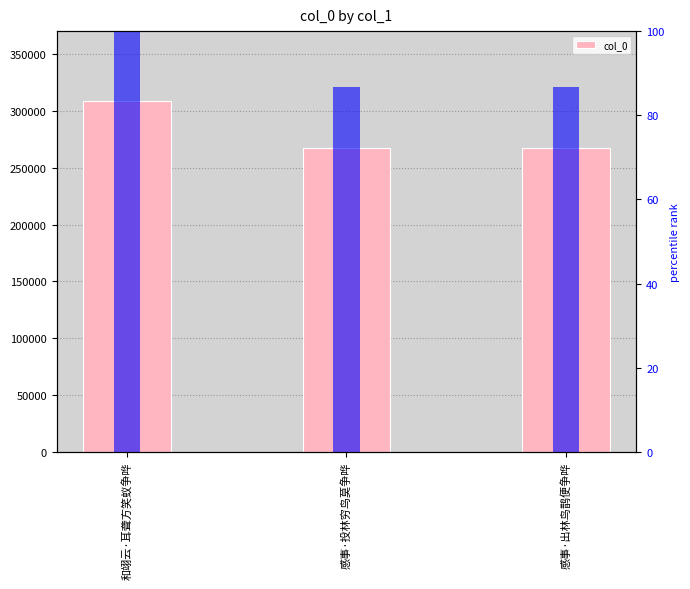

Reading right to left, transcribe all the data shown in this chart.

col_0: 267894.0	267896.0	308752.0
rank: 86.8	86.8	100.0